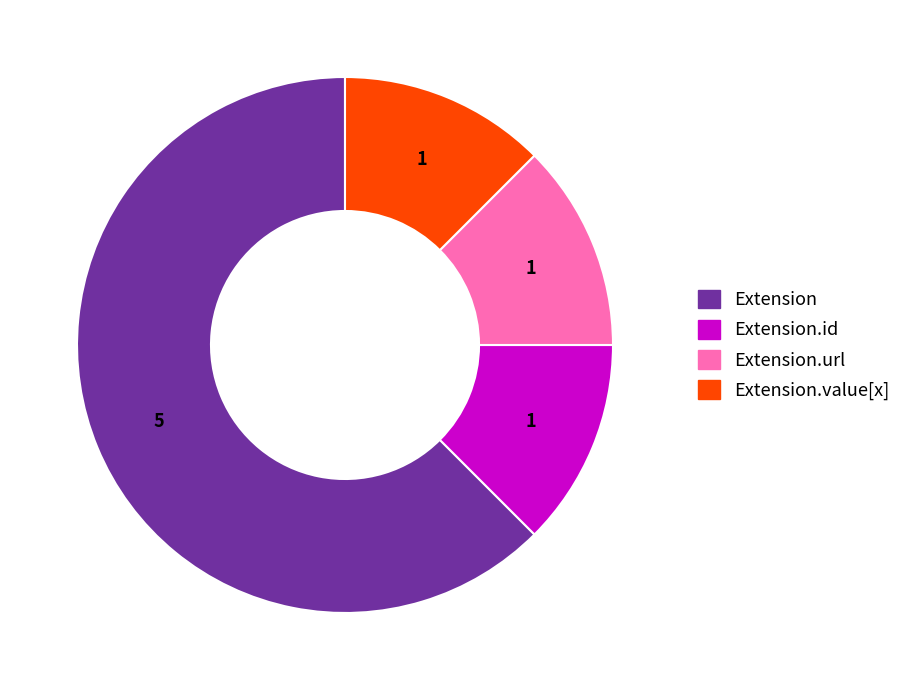

Does any single category account for the majority?

Yes